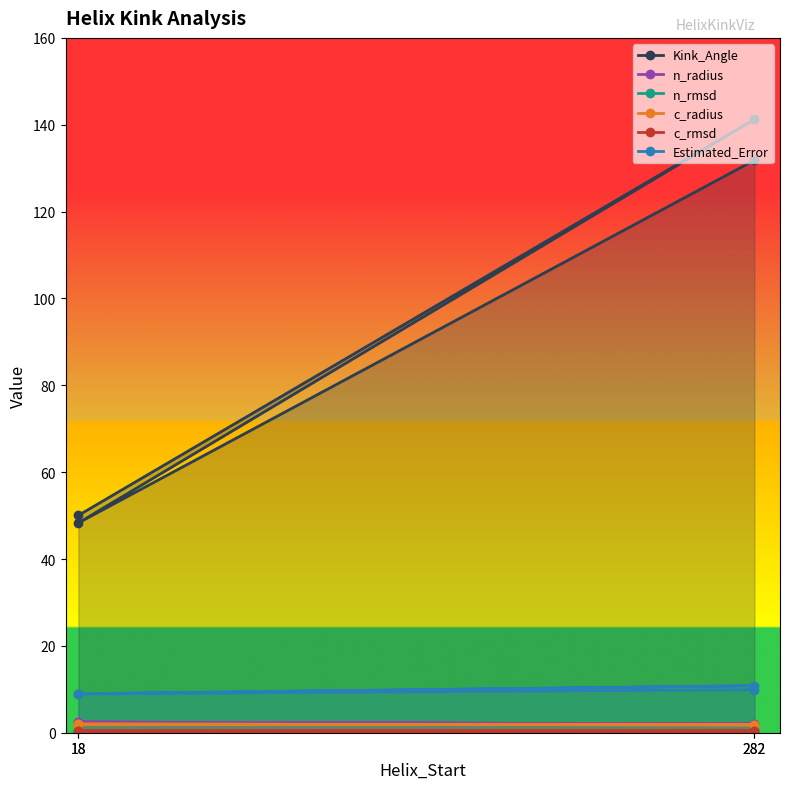

Is this an area chart (filled region under the line)?

No